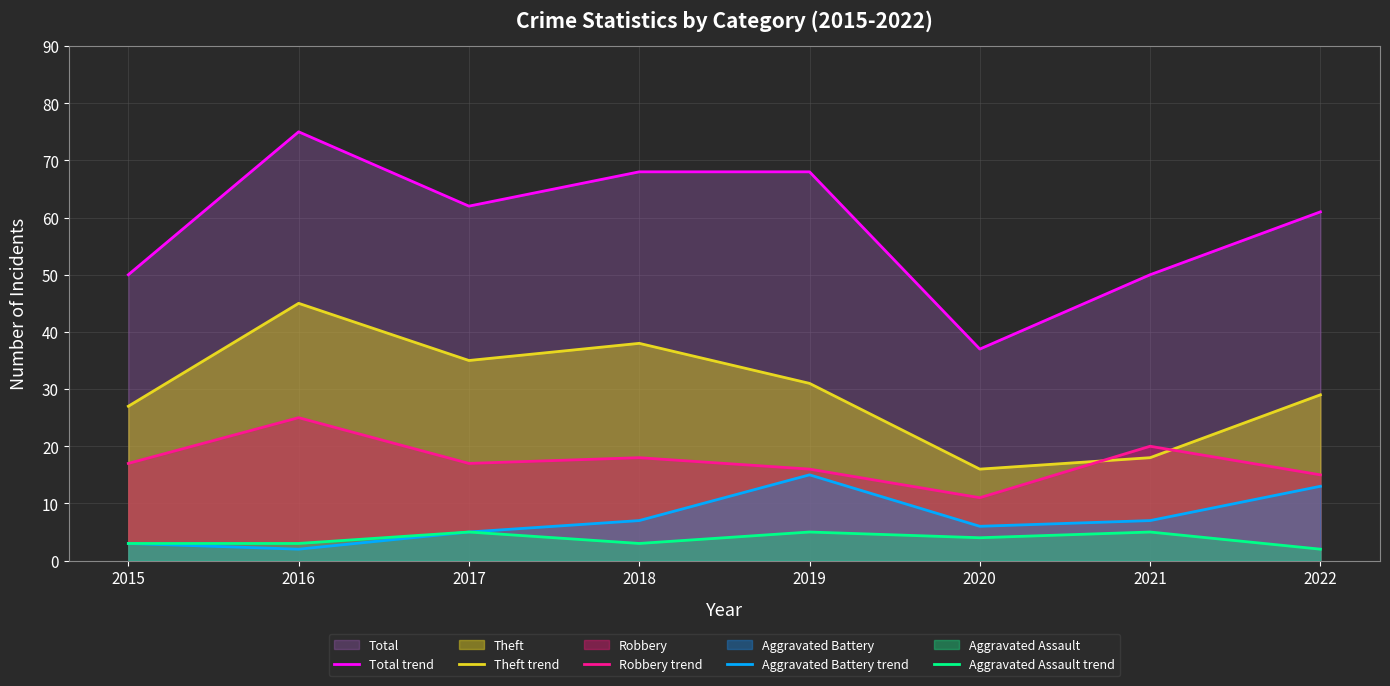

At which label does Aggravated Battery trend first exceed 7?

2019